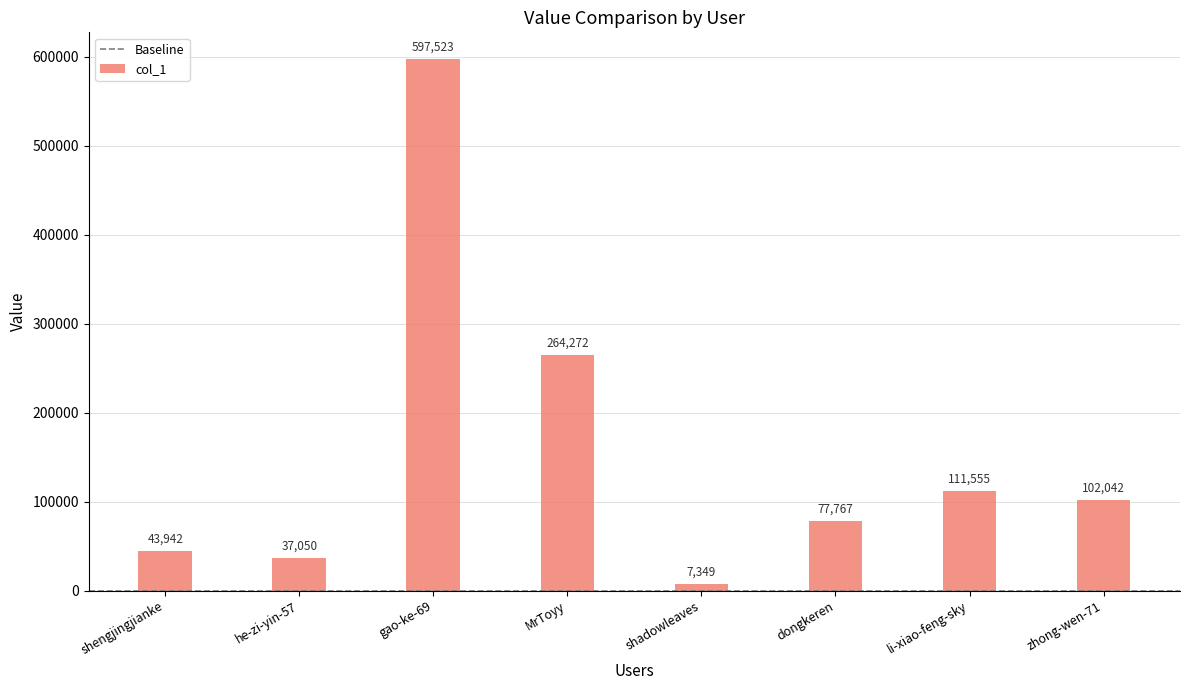

The chart shows a value of 264272 at MrToyy. True or false?

True